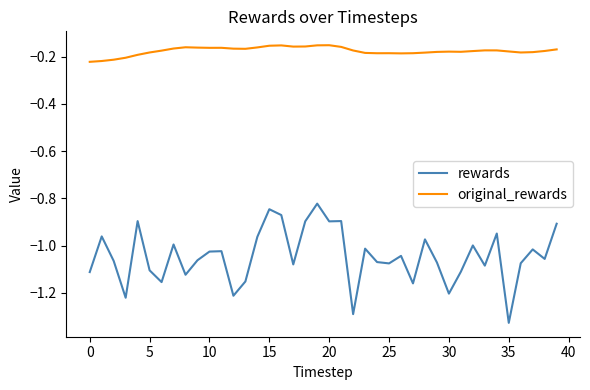

True or false: original_rewards and rewards intersect in this chart.

False